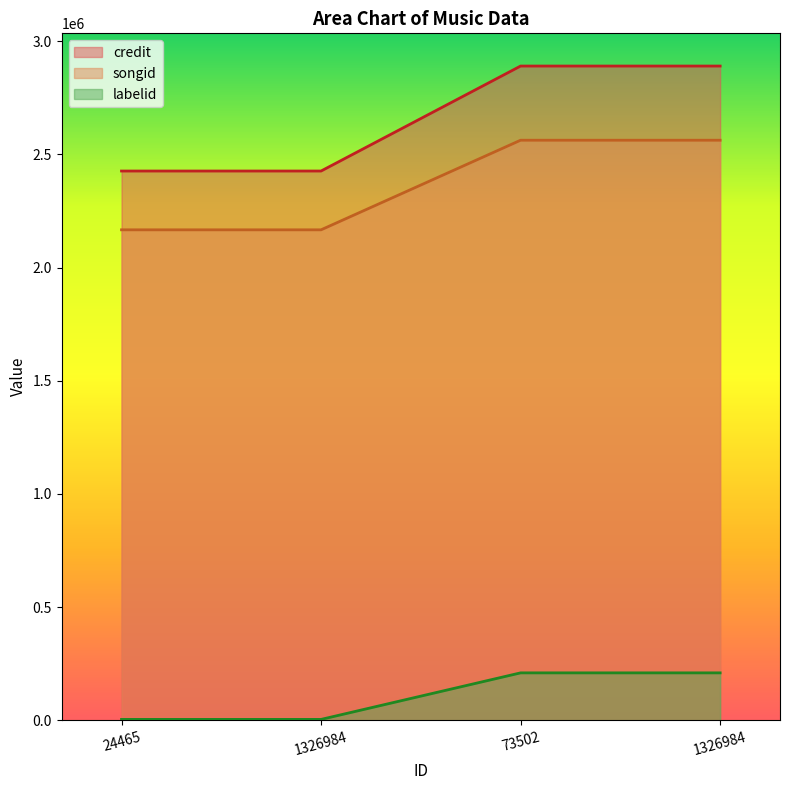

How many lines are shown in the chart?

3